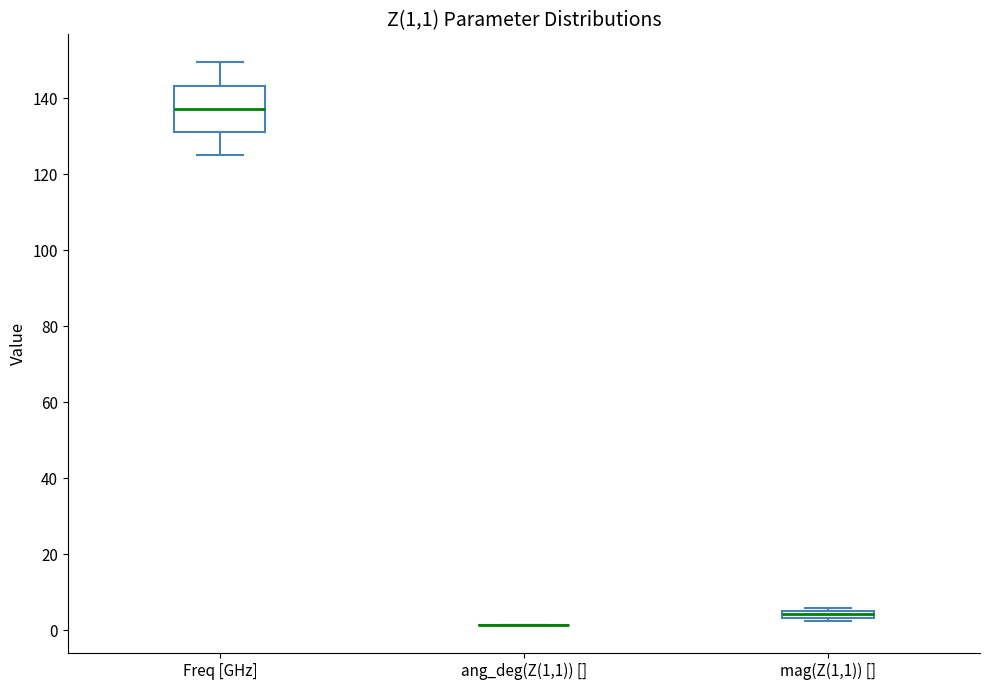

Where does the upper whisker of the box for Freq [GHz] end on the y-axis? The values are not printed on the chart, so give them approximately, as read against the axis.

150